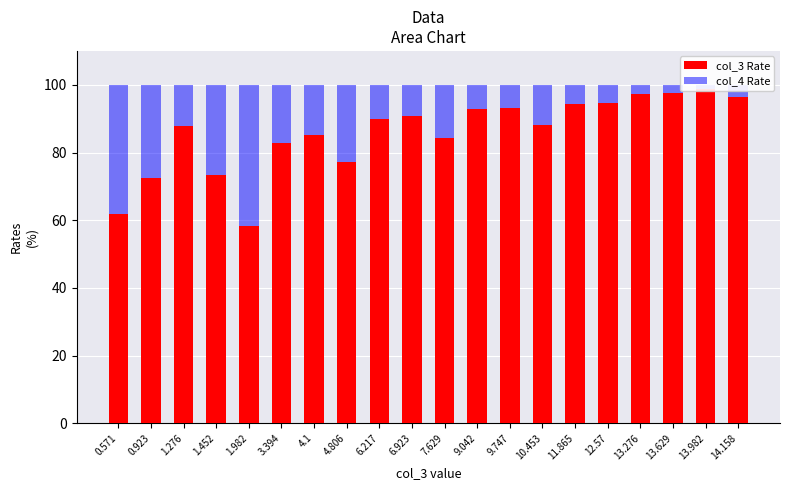

Which category has the lowest value in the col_4 Rate series?

13.982